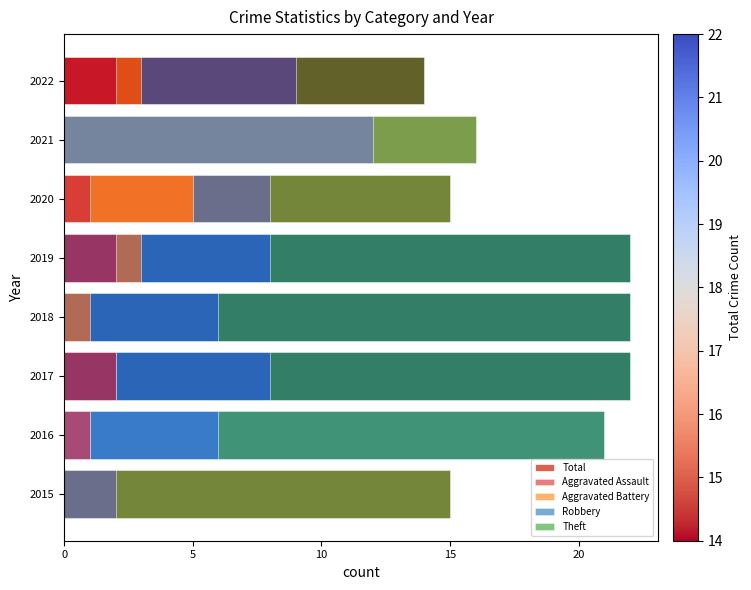

Between 2017 and 2022, which series saw the biggest shift?

Theft